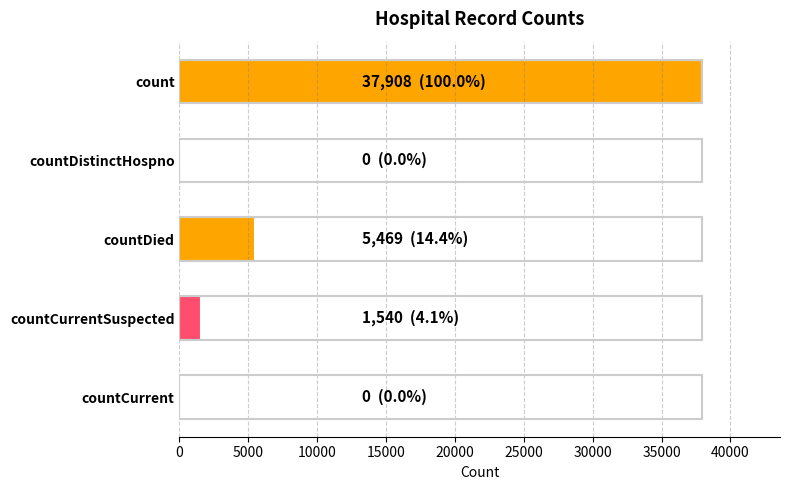

The chart shows a value of 0 at countDistinctHospno. True or false?

True